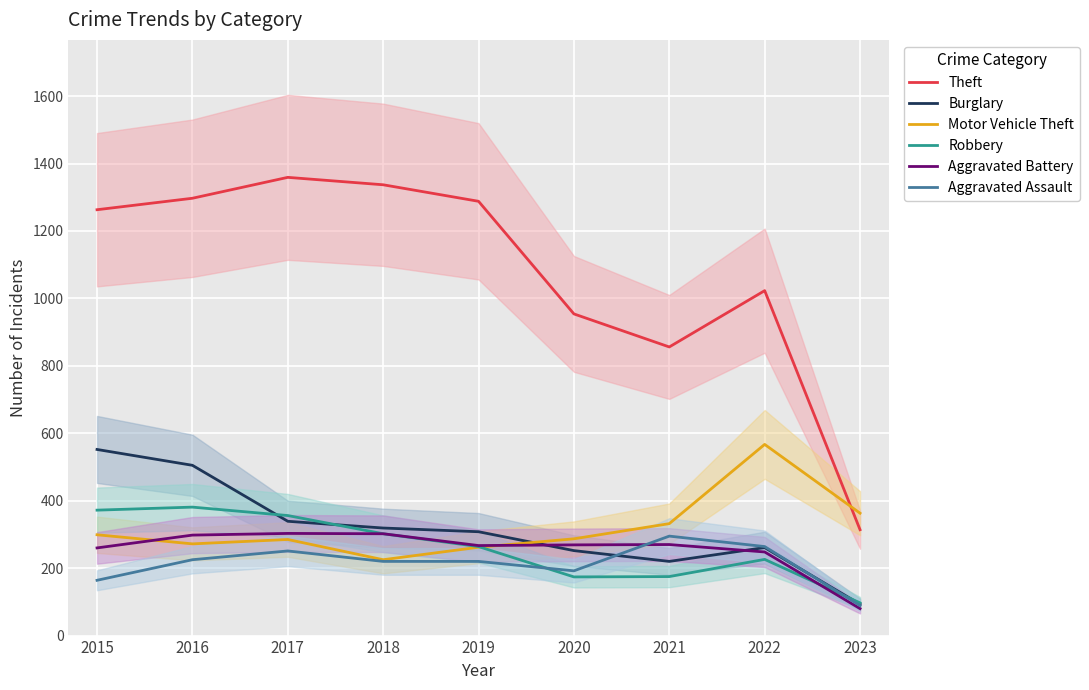

True or false: Motor Vehicle Theft has a value of 136 at 2019.

False